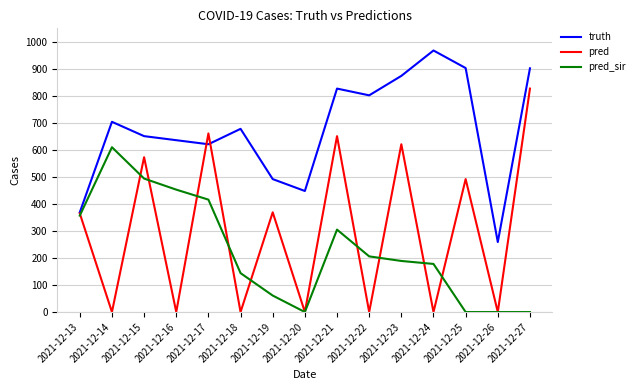

What is the total value across all series at 2021-12-21?

1783.0